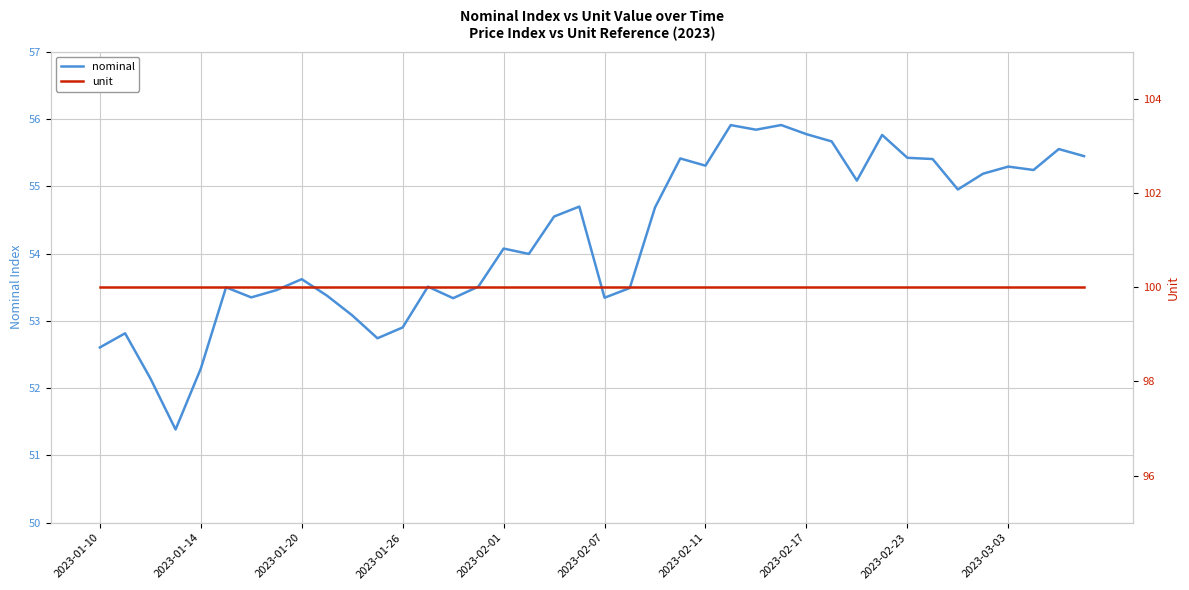

True or false: unit and nominal intersect in this chart.

False